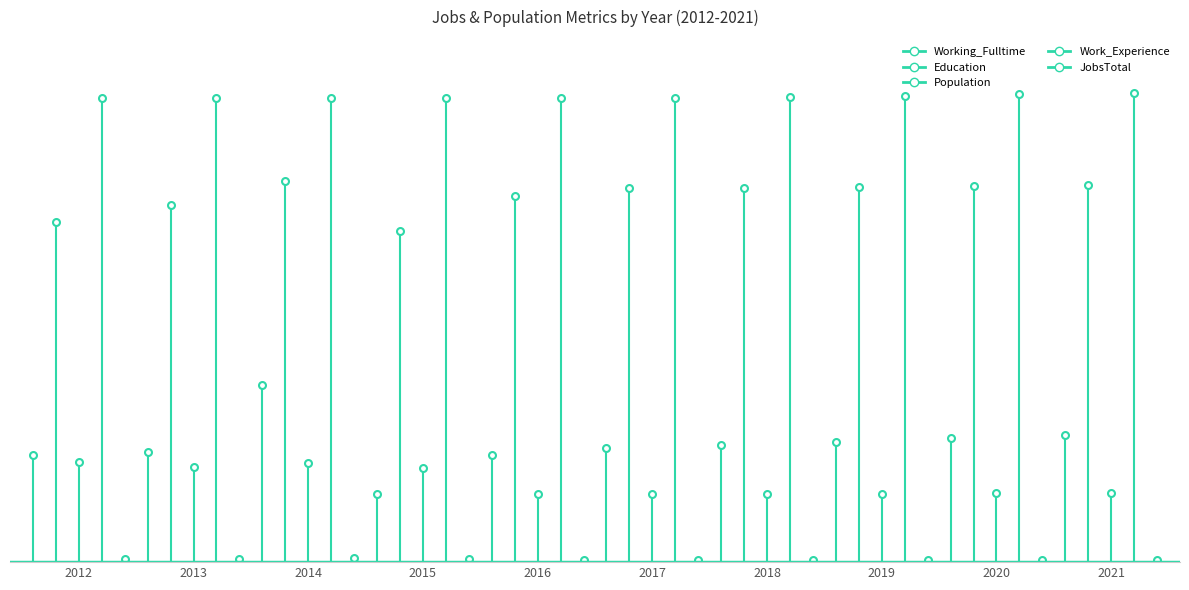

What is the average value of the Working_Fulltime series?

116